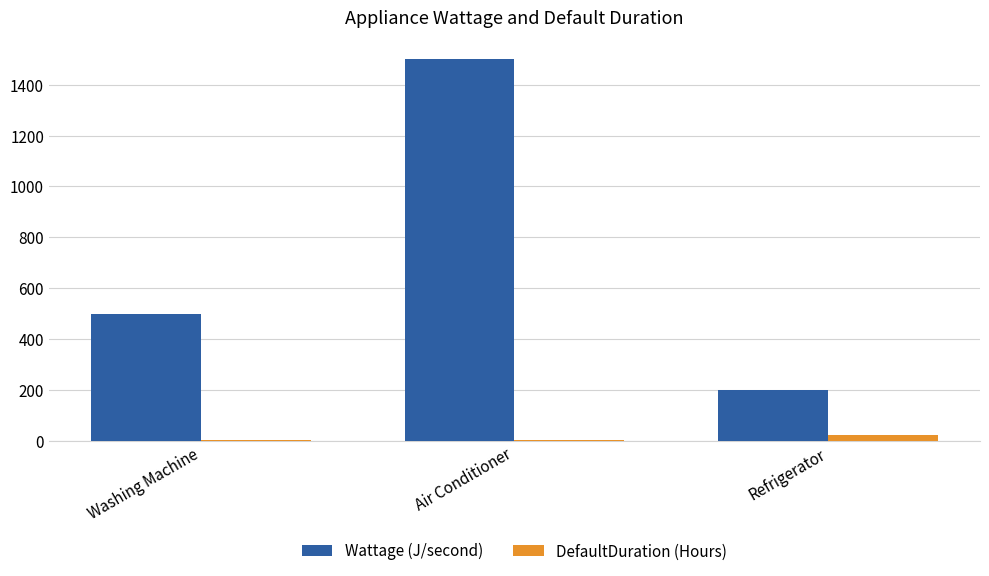

True or false: Wattage (J/second) has a value of 2288 at Air Conditioner.

False